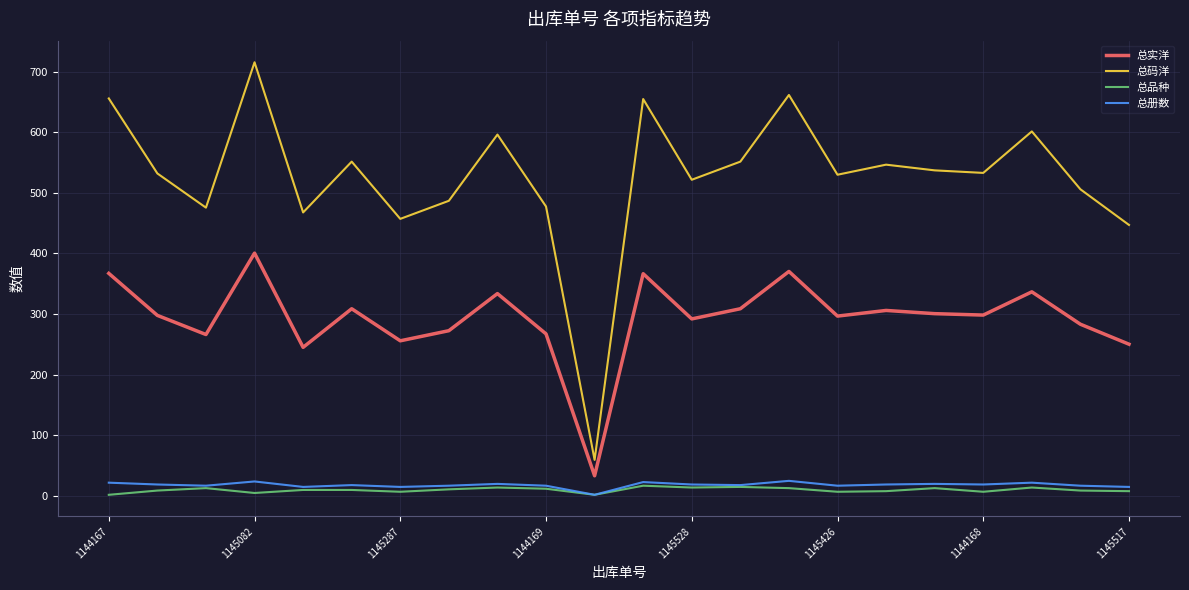

Which series has the widest spread of values?

总码洋